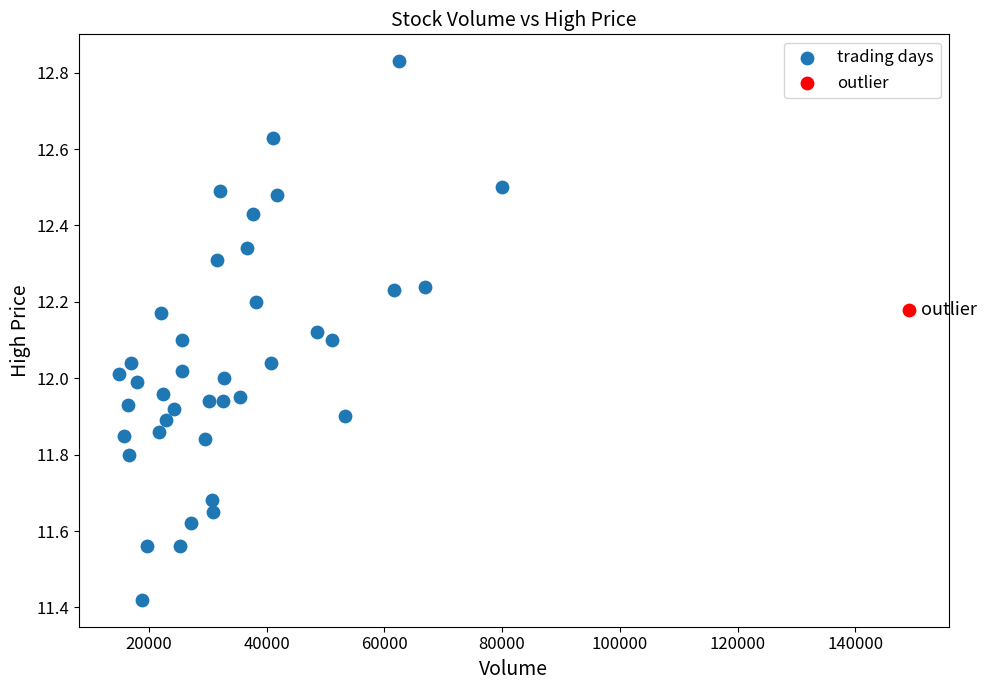

What are all the series names shown in the legend?

trading days, outlier